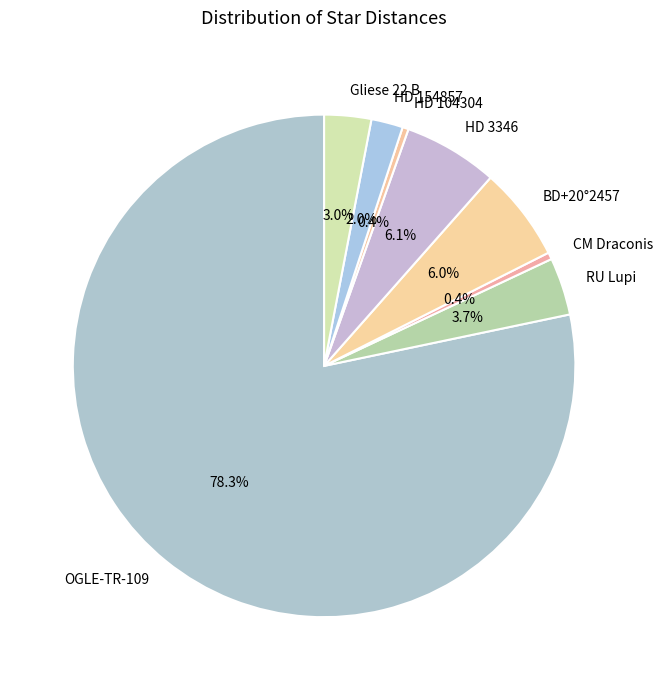

To the nearest percent, what portion does HD 3346 represent?

6%